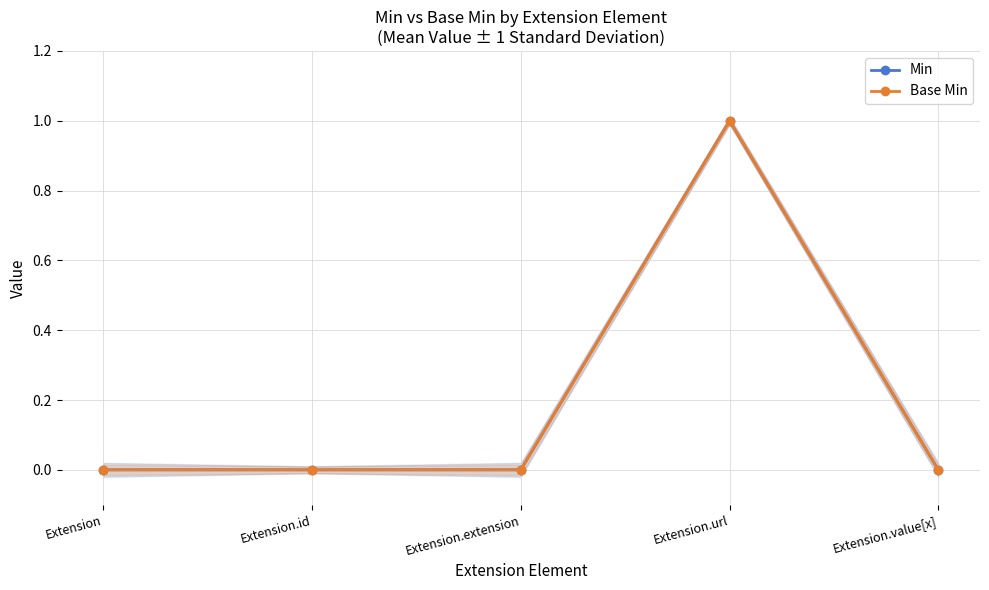

In Base Min, how many points are higher than both neighbors (excluding endpoints)?

1